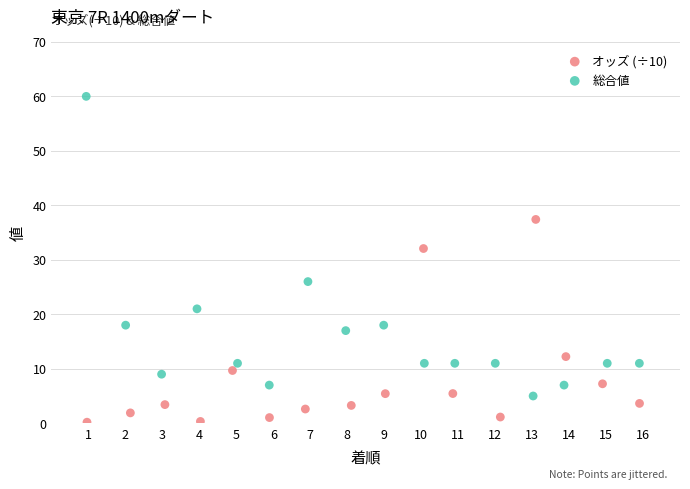

Which series has the widest spread of Y values?

総合値